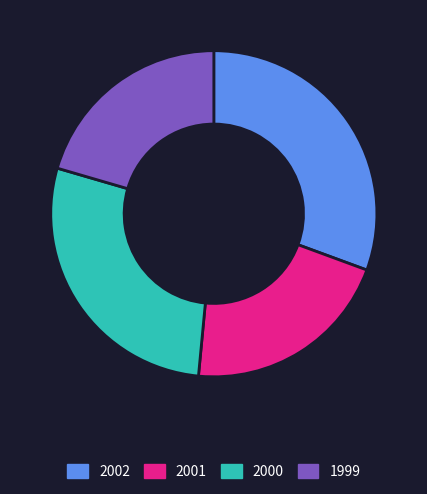

Combined, do 2001 and 1999 account for over 50%?

No